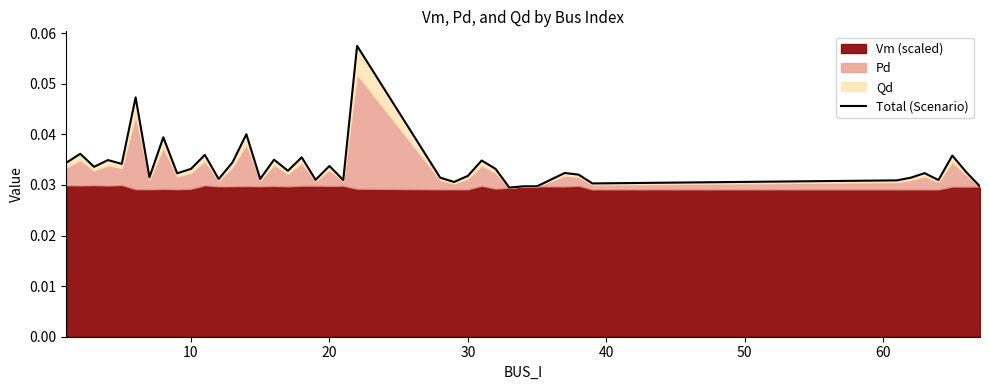

How many lines are shown in the chart?

1